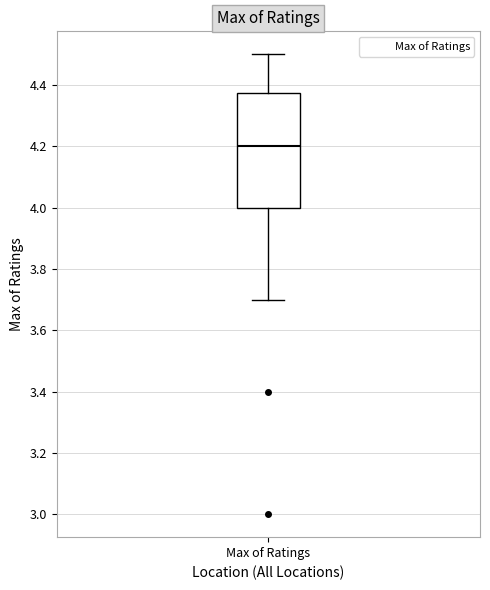

Transcribe this box plot: give where the median line is, the range the box spans, and where the two whiskers end, as read against the y-axis. The values are not printed on the chart, so give them approximately, as read against the axis.

median 4.20, box 4.00 to 4.38, whiskers 3.70 to 4.50